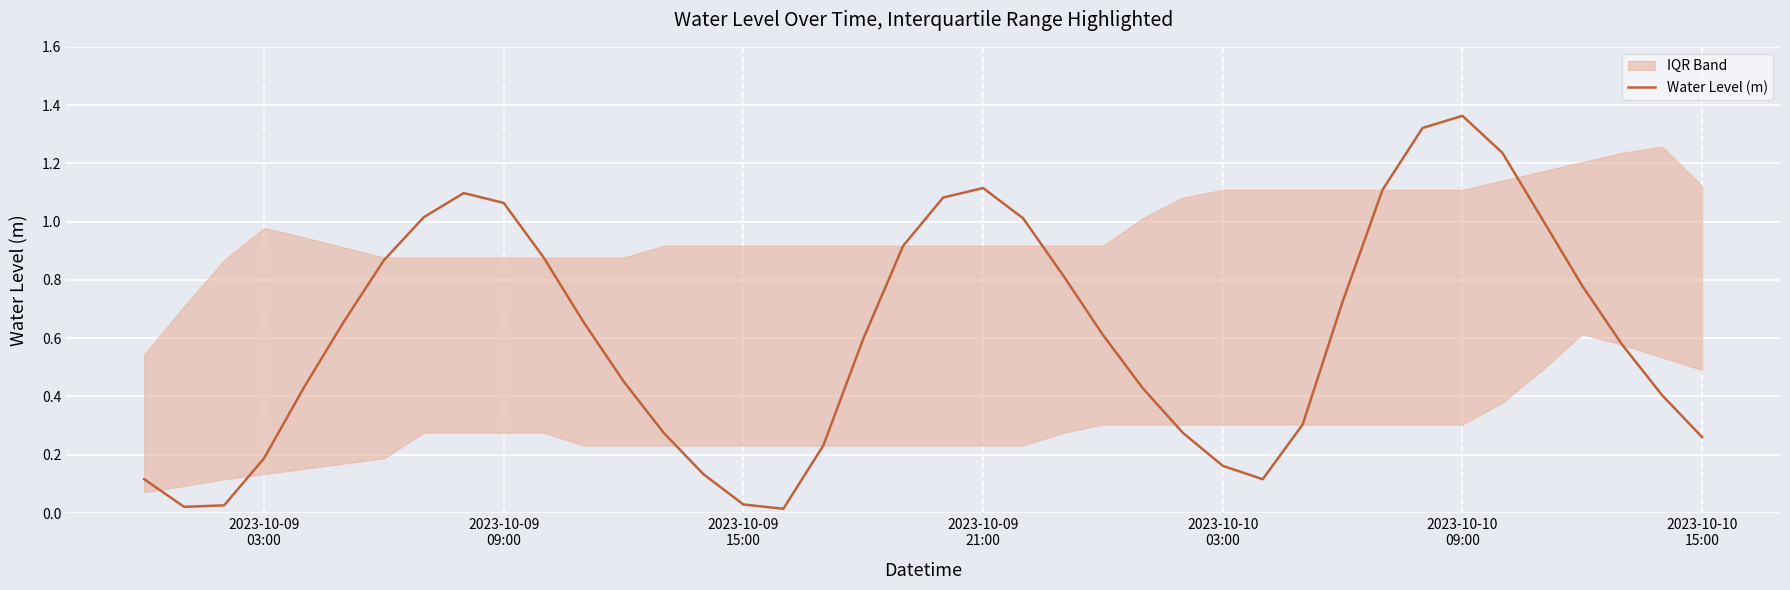

Is it true that the value at 2023-10-09 03:00 is 0.3?

False